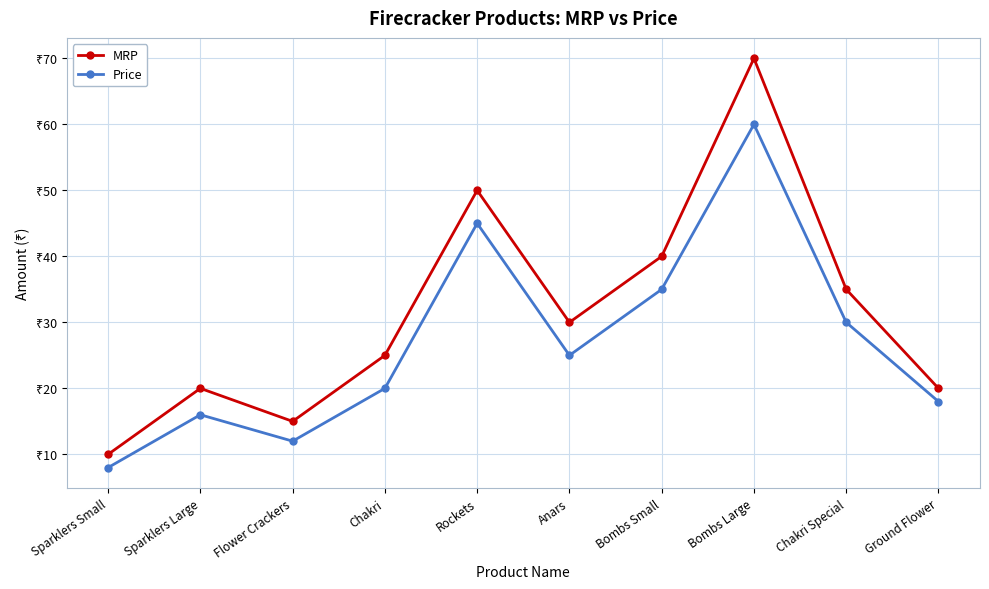

Where is the first local minimum for MRP?

Flower Crackers